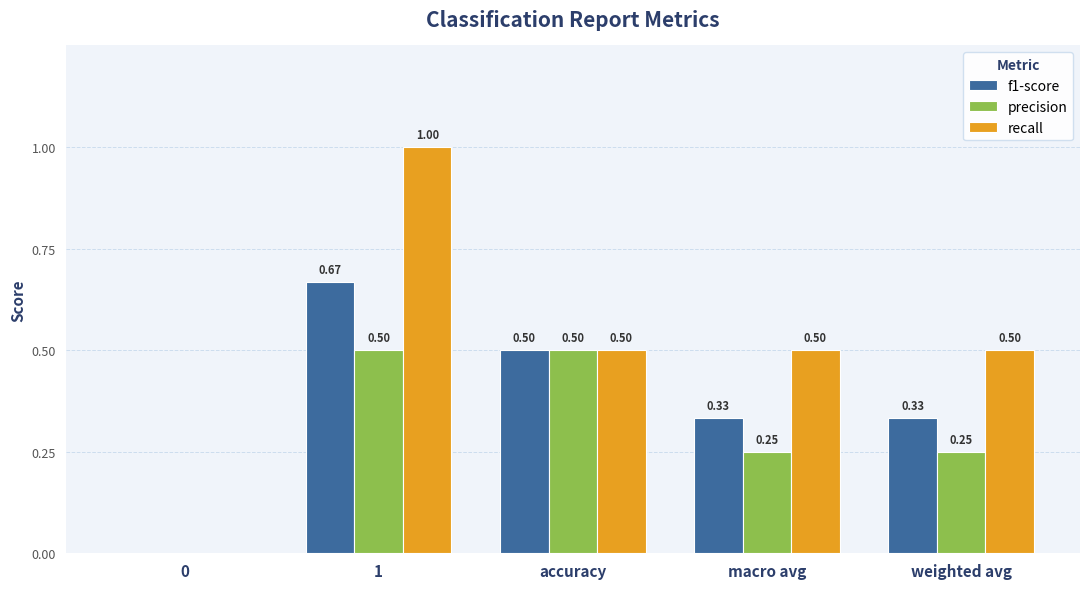

Is the value of precision at weighted avg greater than the value of f1-score at 0?

Yes